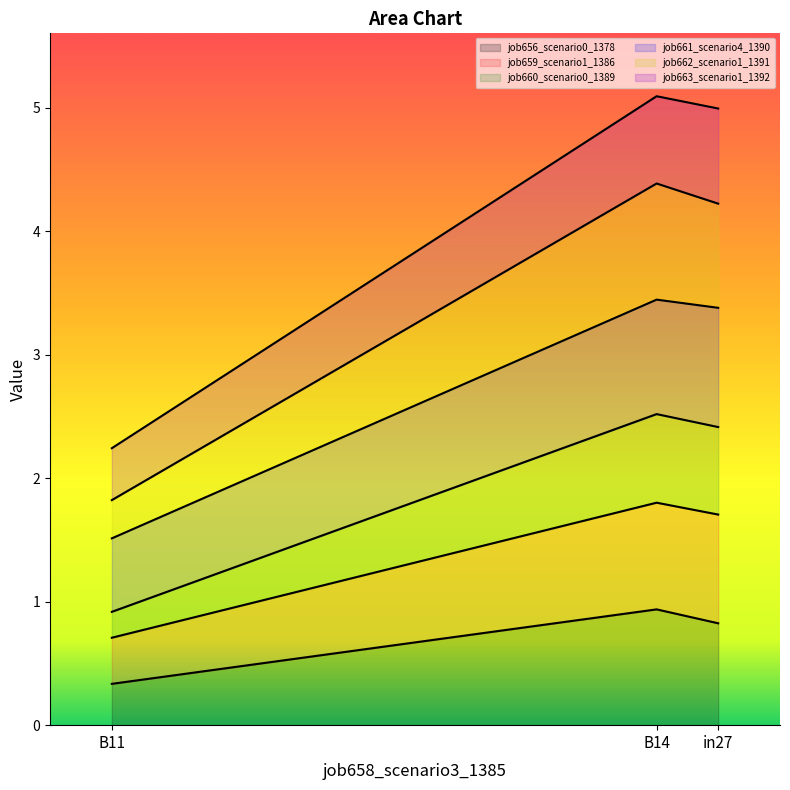

Is it true that job660_scenario0_1389 equals 1.0 at B11?

False